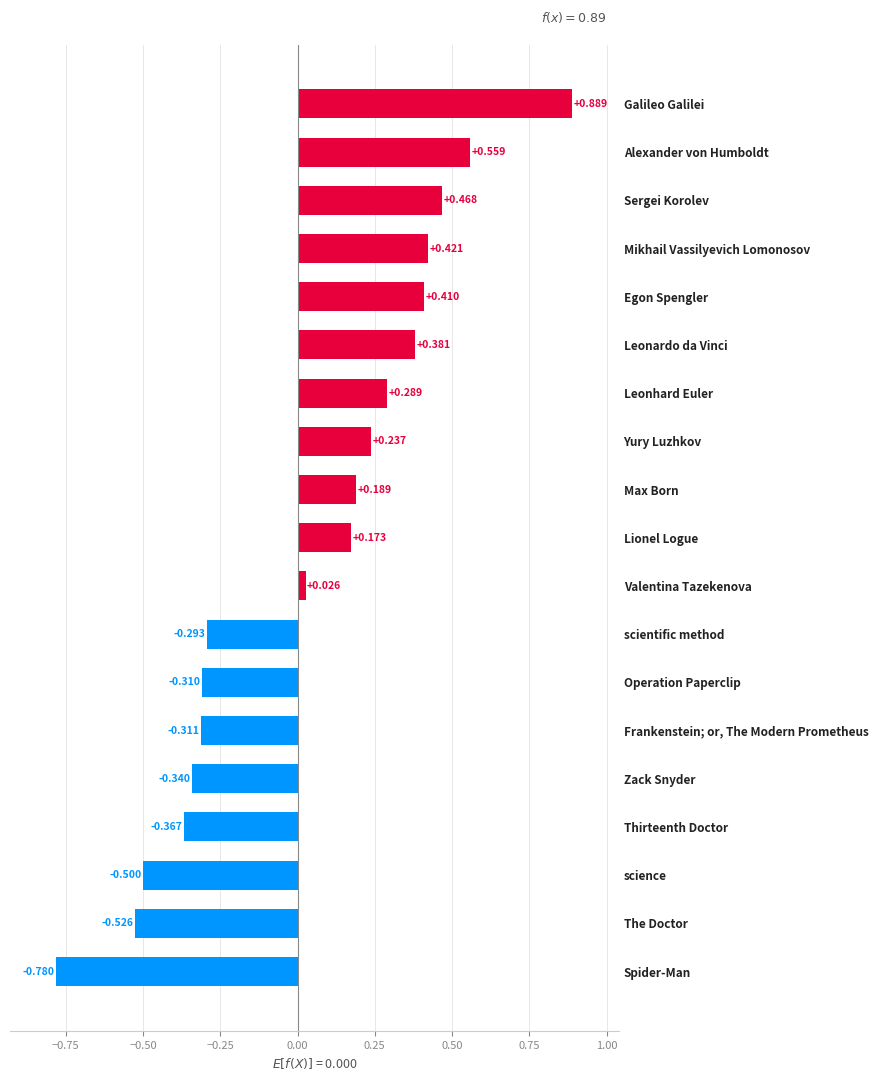

Where is the data nearest to the value 0?

Valentina Tazekenova